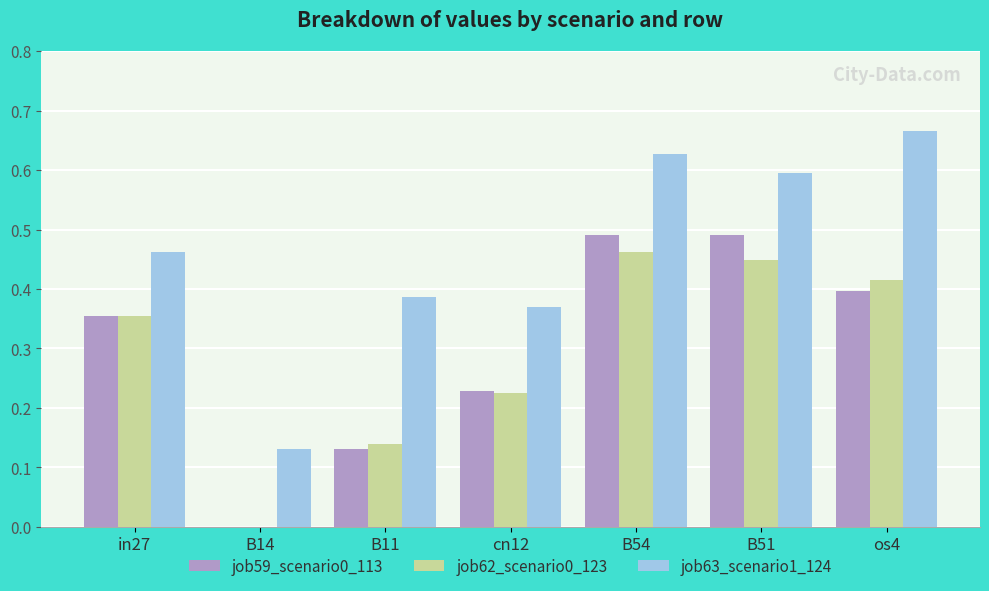

Count the number of categories in the chart.

7